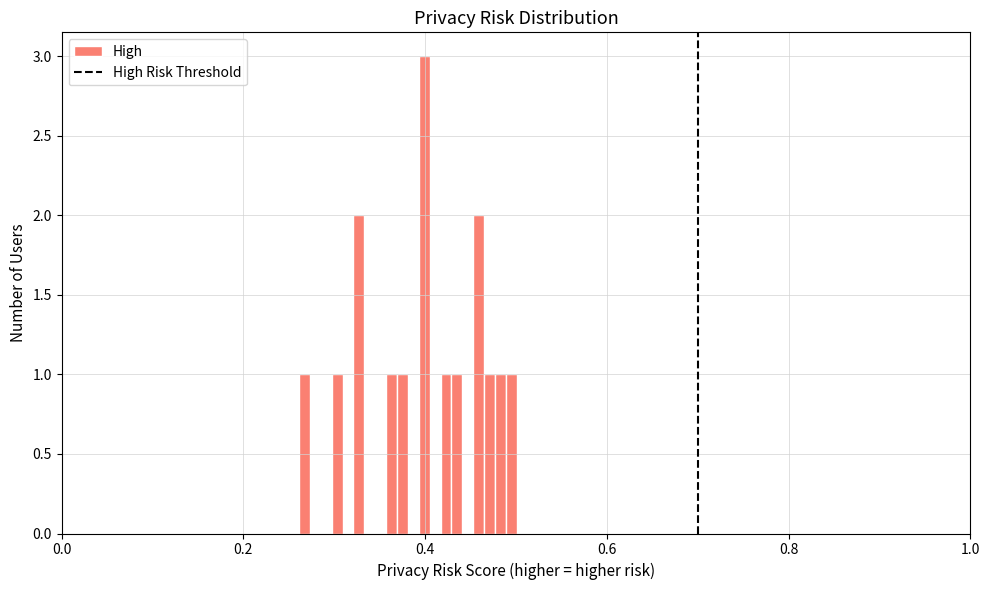

Around what value on the x-axis is the tallest bar? Give the approximate position of its centre, as read against the axis.

0.40